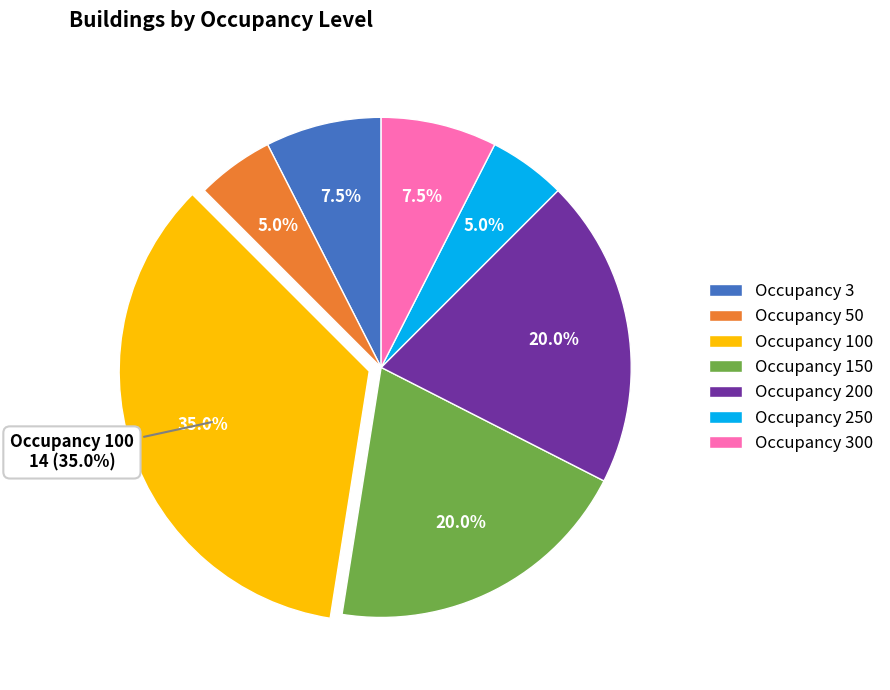

The 300 slice represents 43% of the pie. True or false?

False